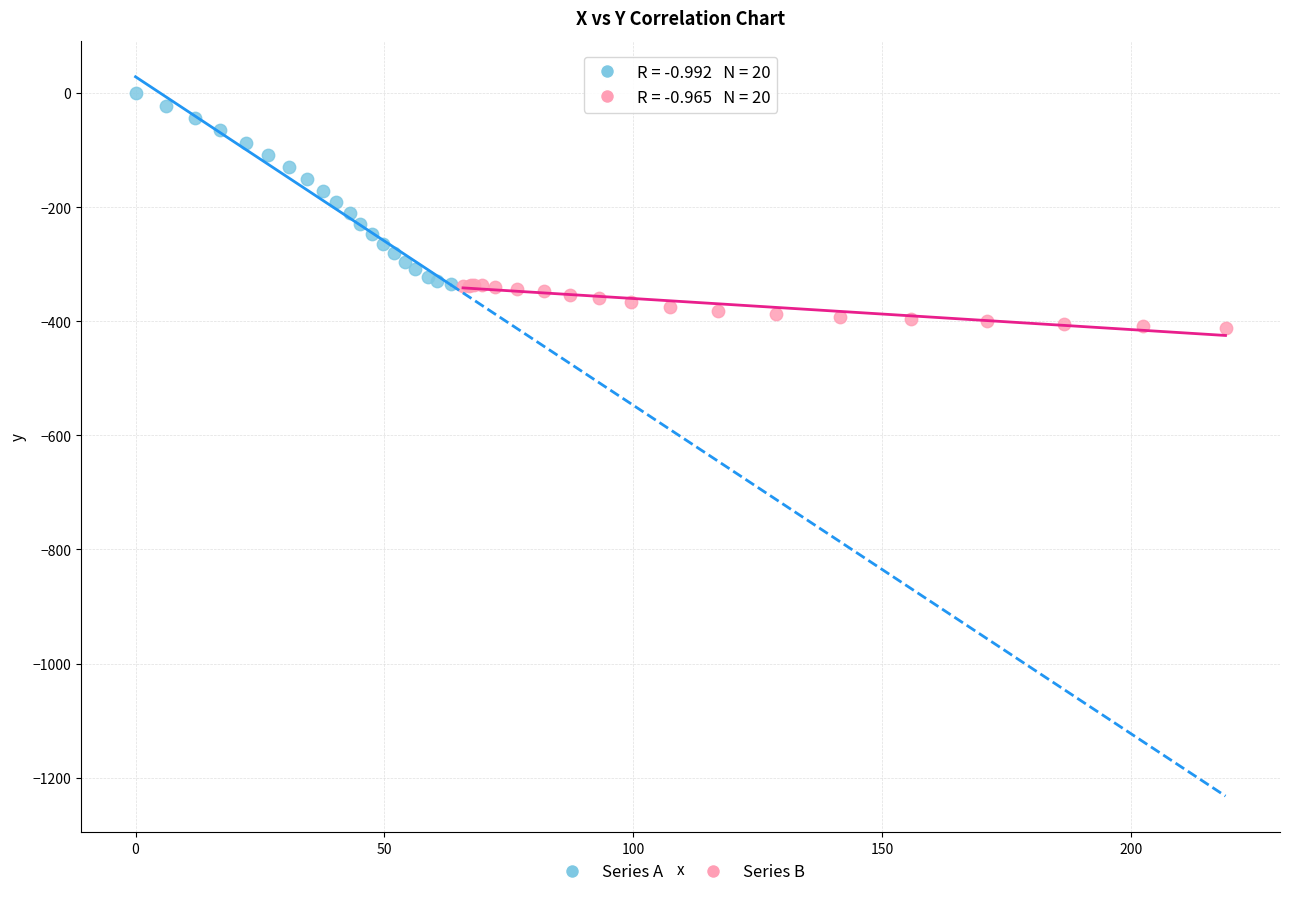

Which series reaches the maximum Y coordinate?

Series A